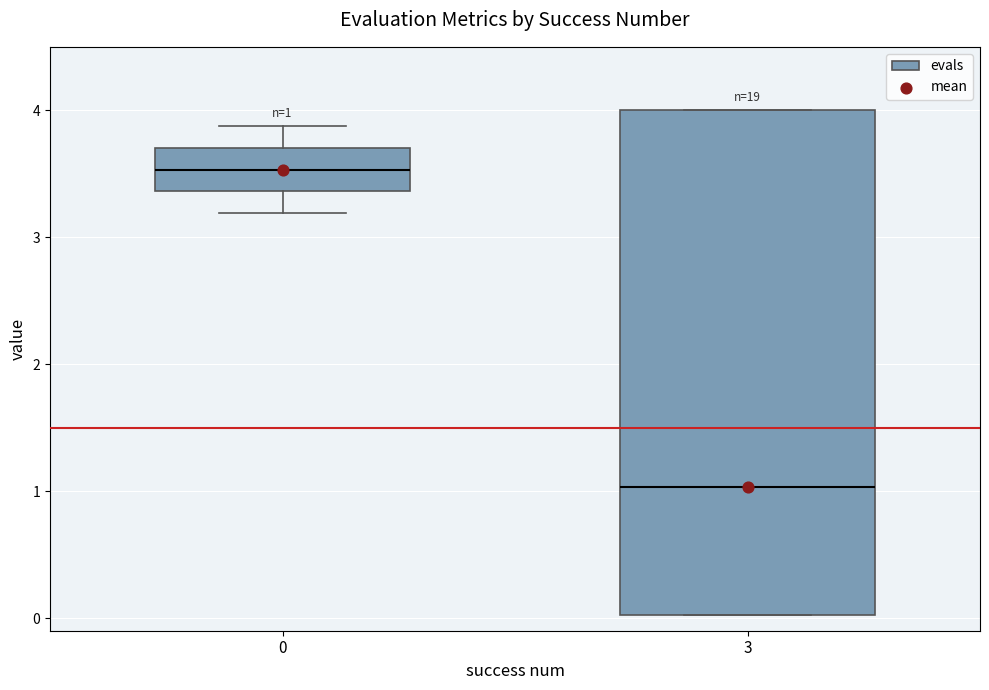

Which box has the lowest median line?

3